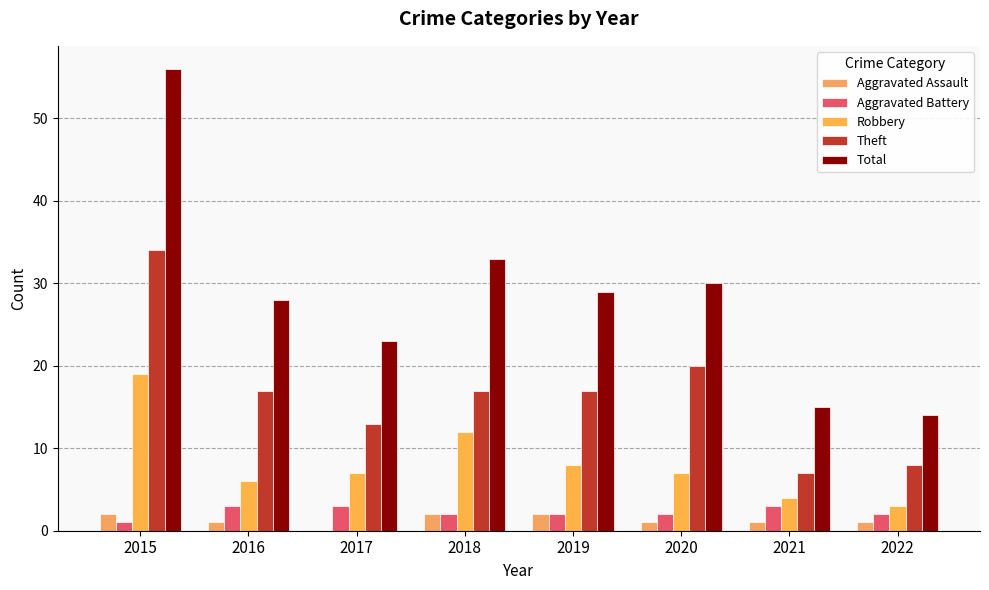

How many groups of bars are there?

8